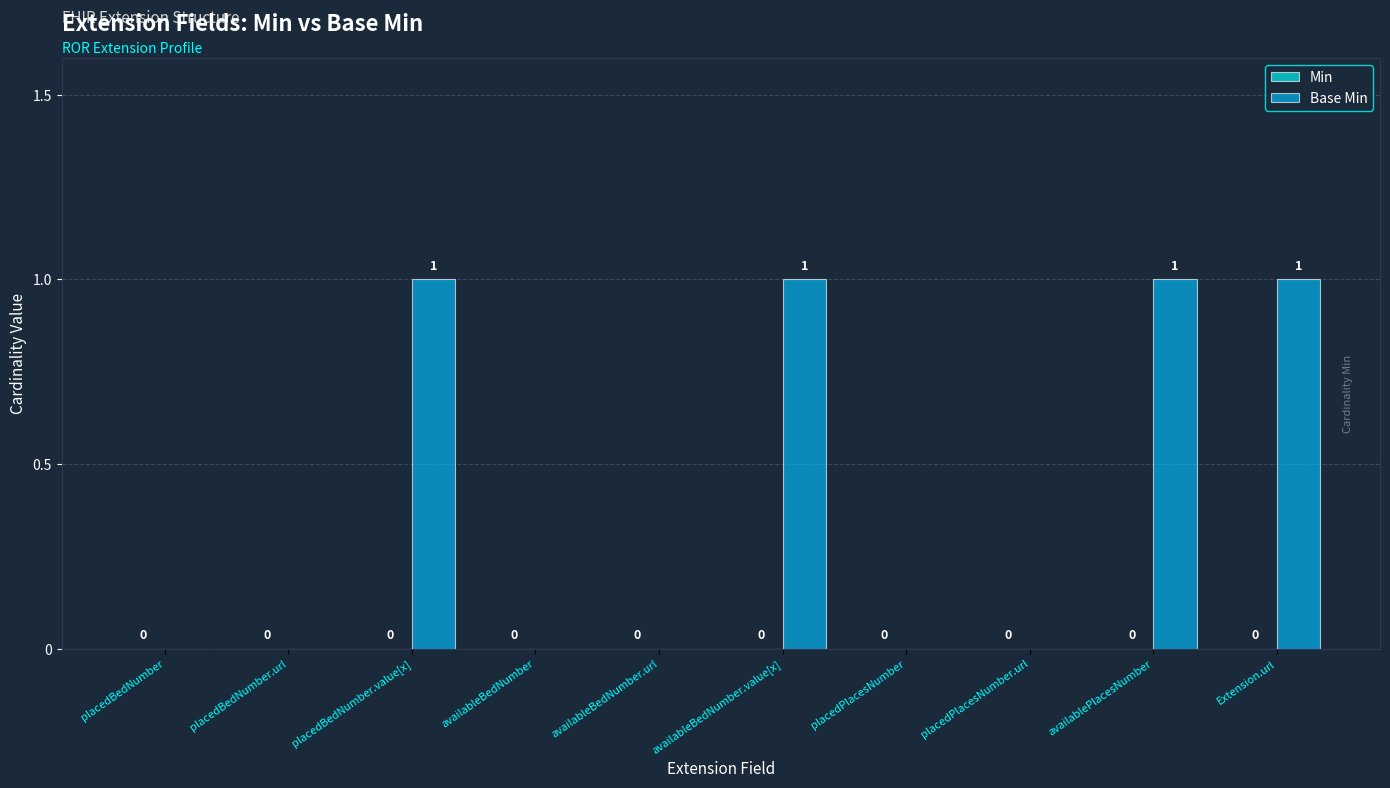

Reading left to right, transcribe all the data shown in this chart.

placedBedNumber=0	placedBedNumber.url=0	placedBedNumber.value[x]=1	availableBedNumber=0	availableBedNumber.url=0	availableBedNumber.value[x]=1	placedPlacesNumber=0	placedPlacesNumber.url=0	availablePlacesNumber=1	Extension.url=1